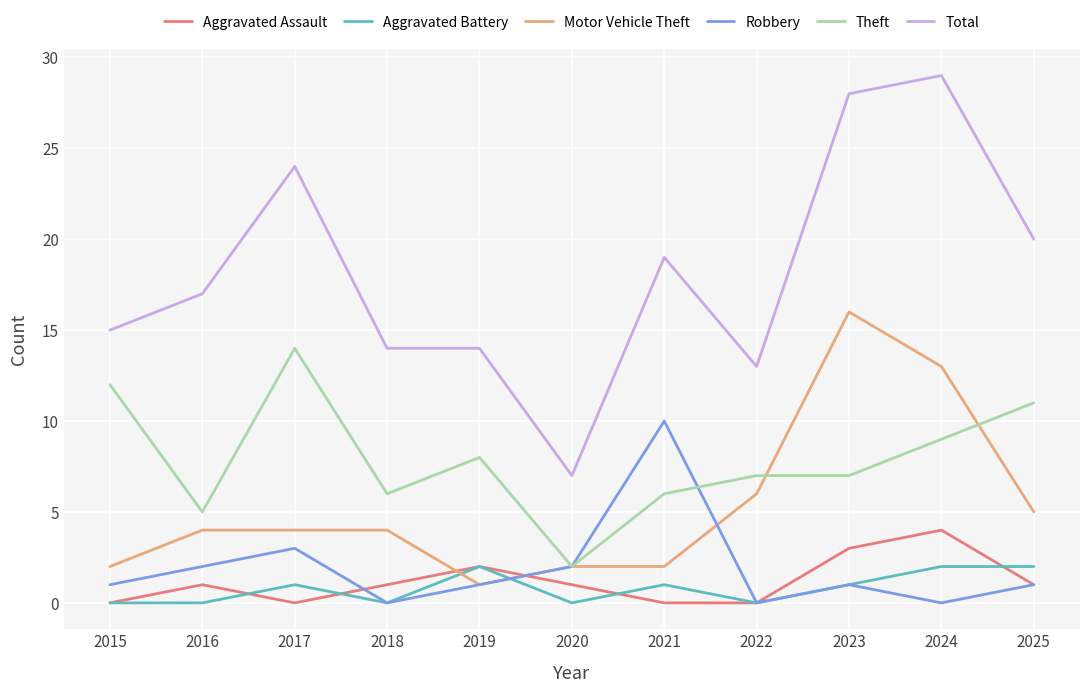

Which series has the largest range (max minus min)?

Total